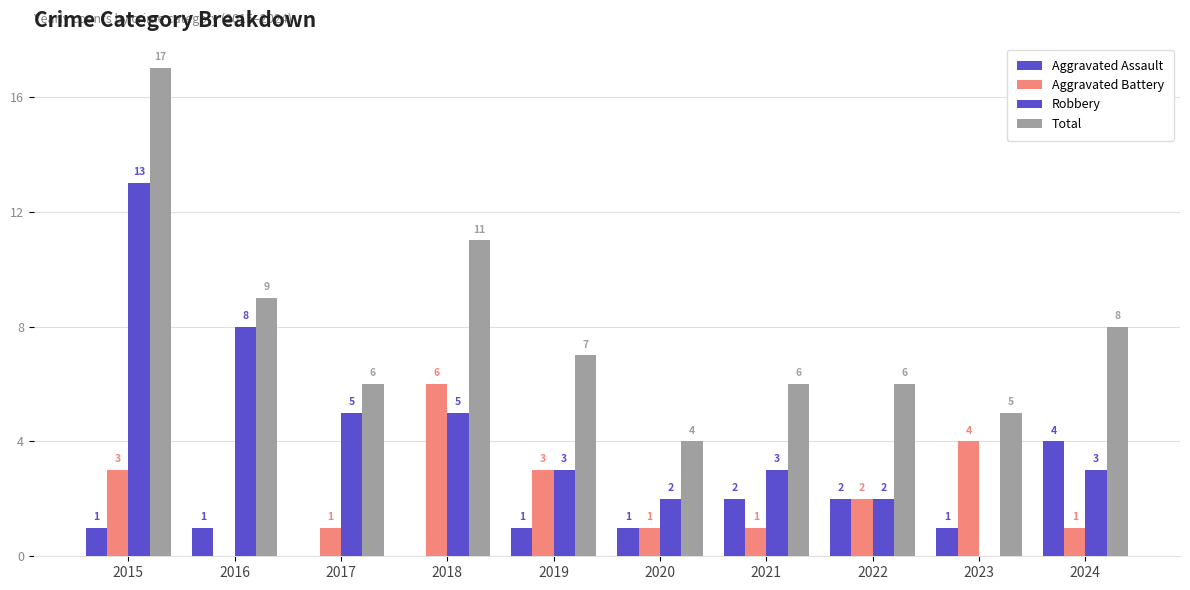

What is the difference between the highest and lowest values at 2017?

6